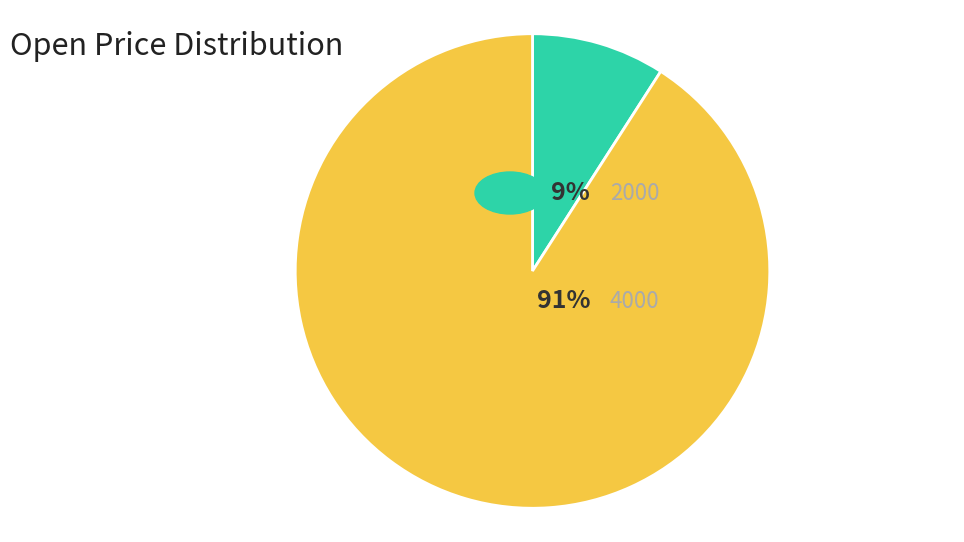

Does any single category account for the majority?

Yes